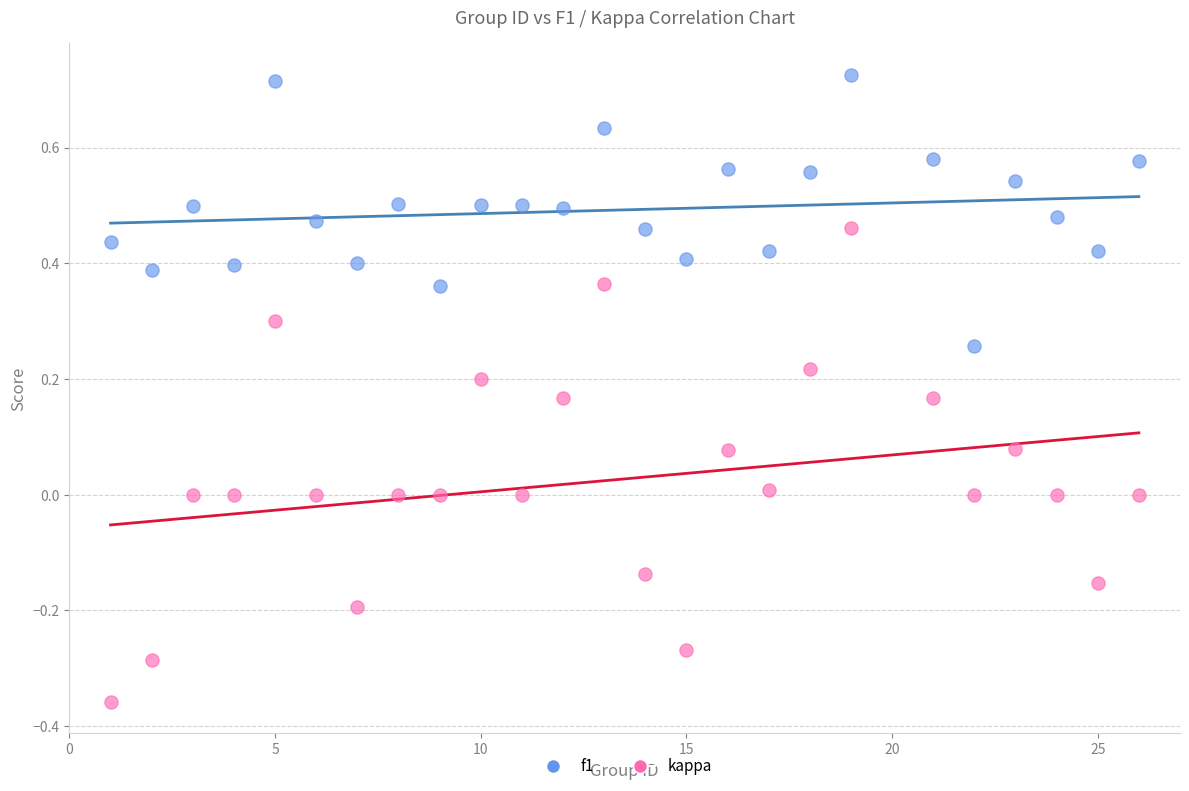

What are all the series names shown in the legend?

f1, kappa